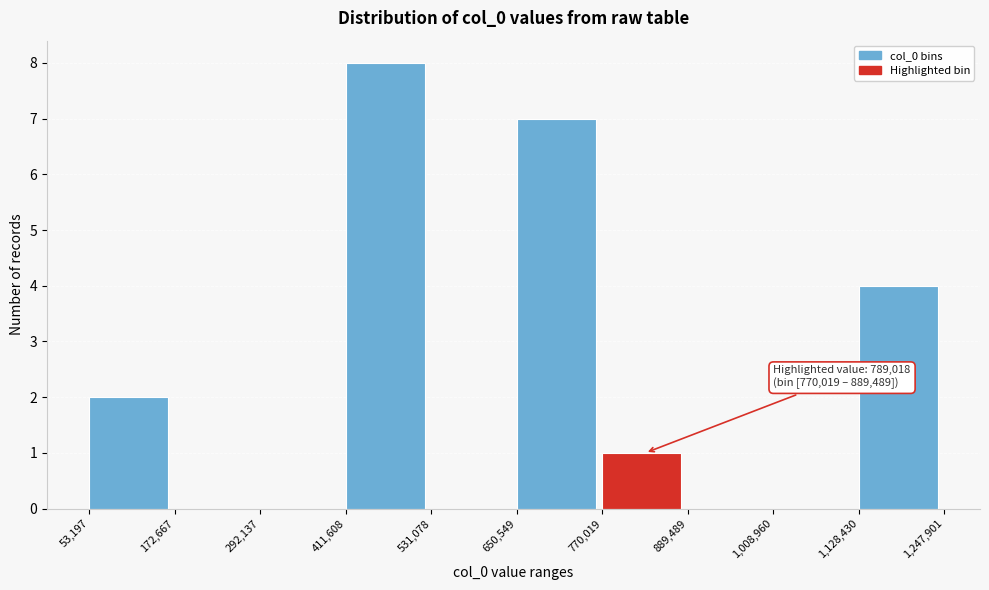

Which range on the x-axis has the tallest bar?

411,608 to 531,078